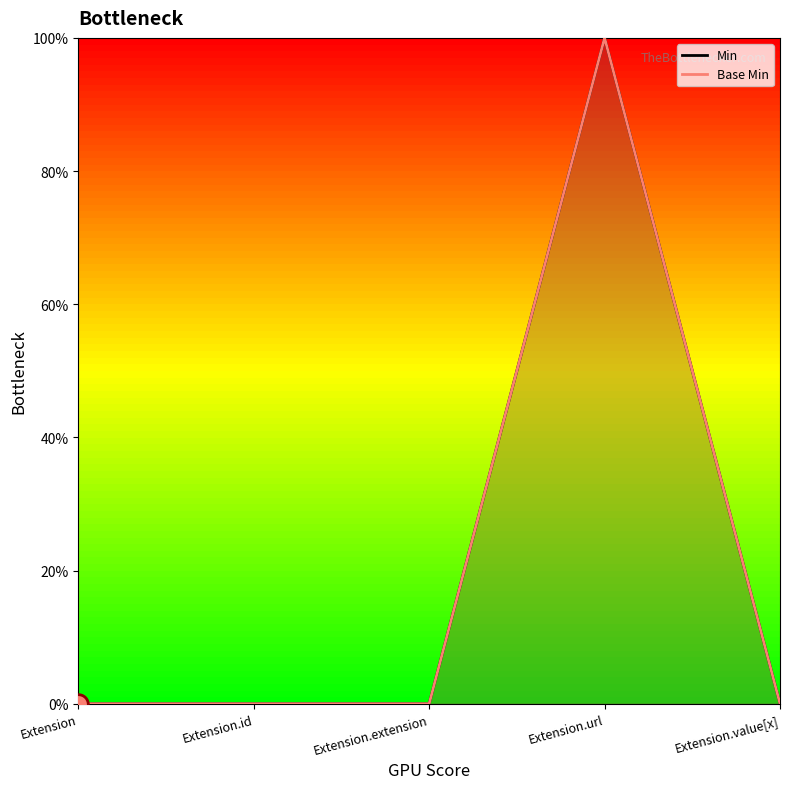

At how many categories does at least one series exceed 21?

1